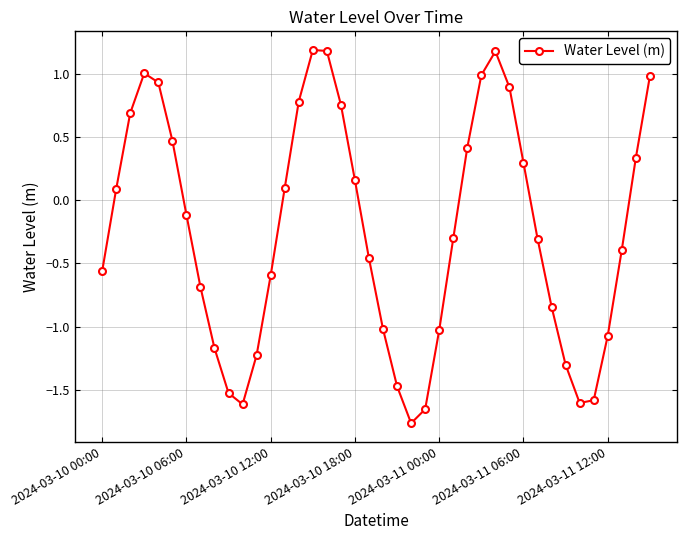

What is the maximum value shown in the chart?

1.2